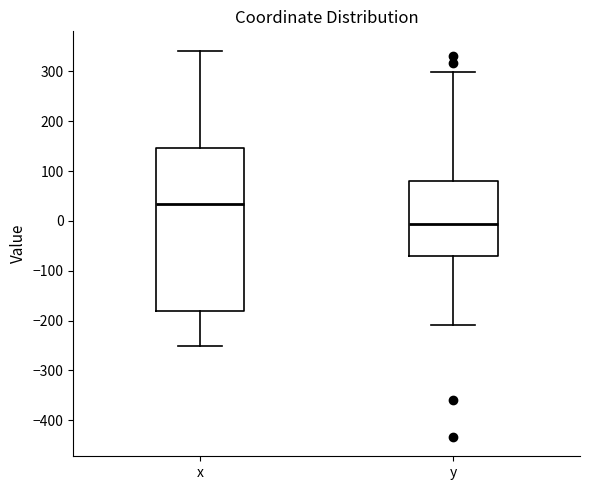

Which box has the highest median line?

x